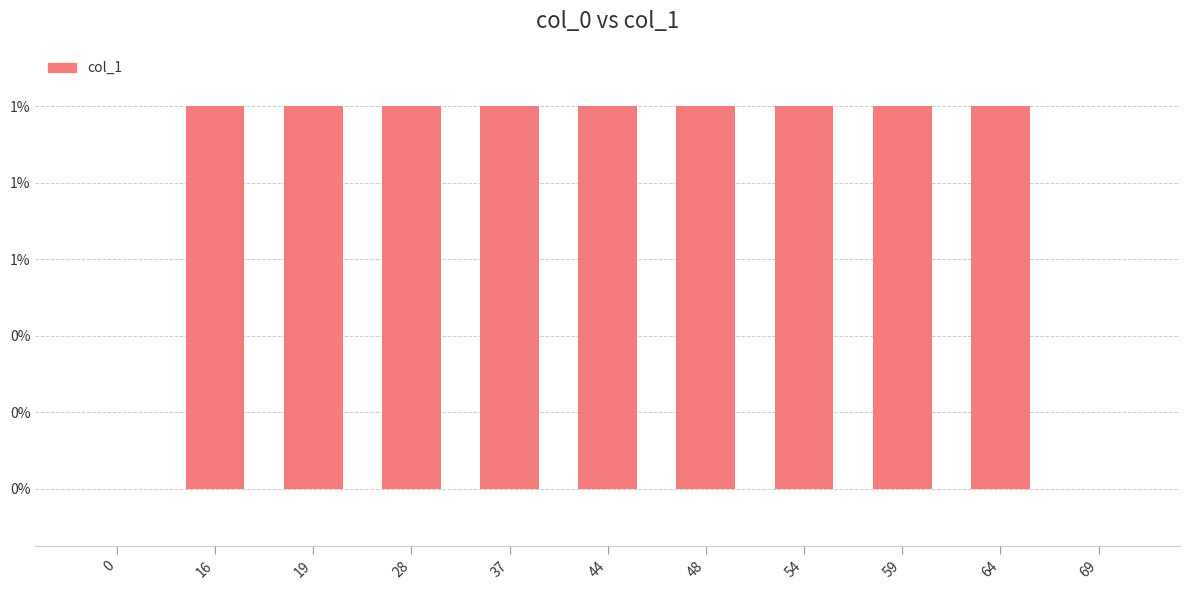

Rank the categories by value from lowest to highest.

0, 69, 16, 19, 28, 37, 44, 48, 54, 59, 64